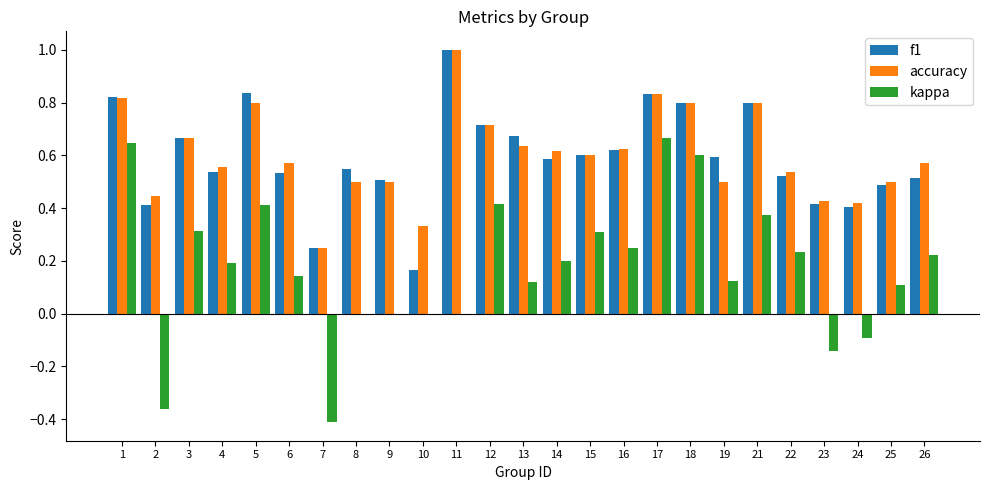

True or false: kappa has a value of 0.5 at 3.

False